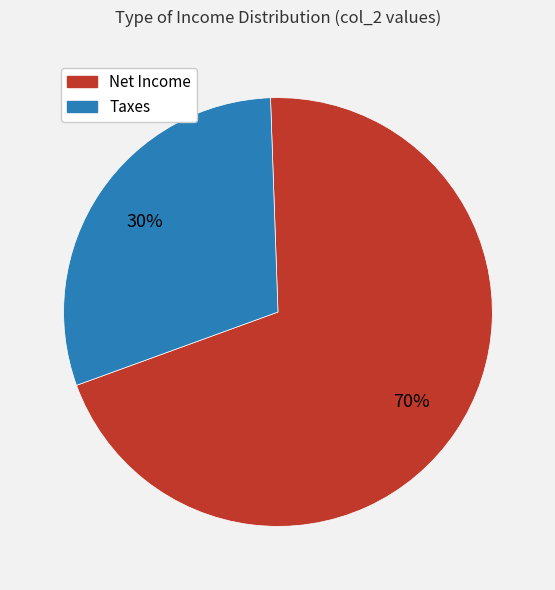

Does Taxes represent more than half of the total?

No